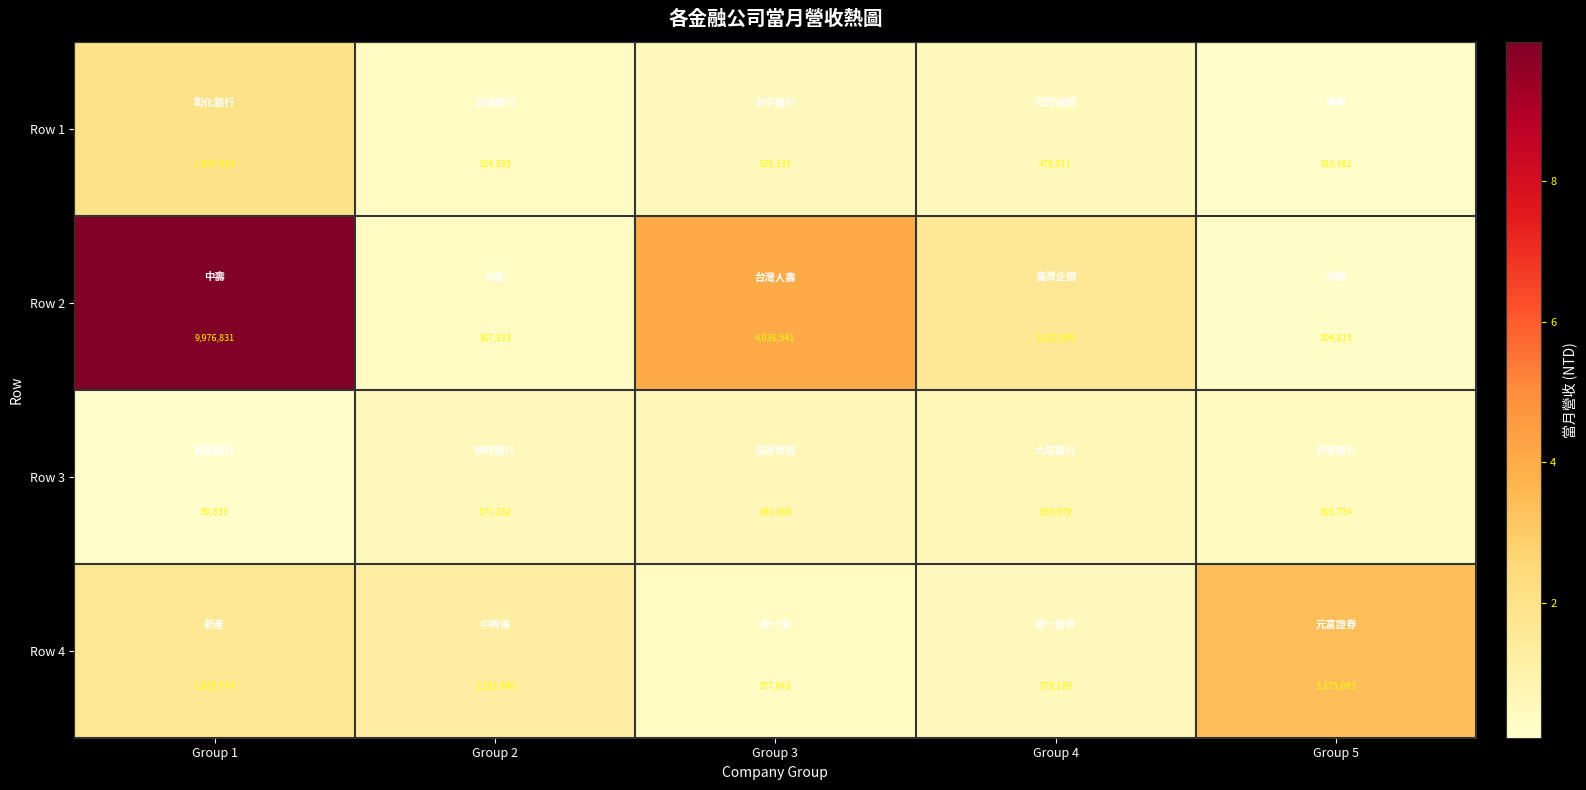

At Group 1, list the series in order from largest to smallest.

Row 2, Row 1, Row 4, Row 3